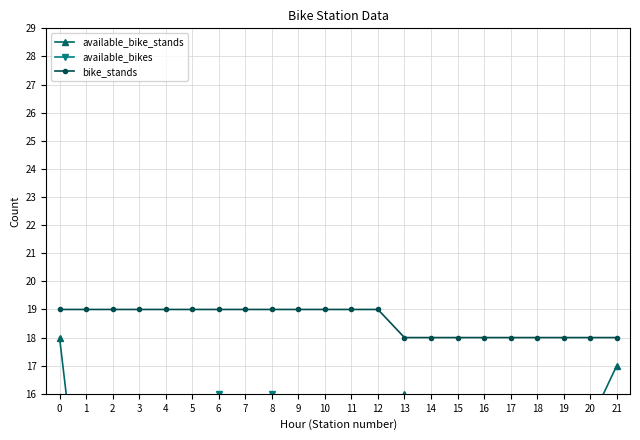

Reading left to right, extract all data points from this chart.

available_bike_stands: 18	10	7	8	8	9	3	5	3	4	6	13	13	16	3	5	8	14	14	11	15	17
available_bikes: 1	9	12	11	11	10	16	14	16	15	13	6	6	0	14	12	8	3	3	5	1	0
bike_stands: 19	19	19	19	19	19	19	19	19	19	19	19	19	18	18	18	18	18	18	18	18	18